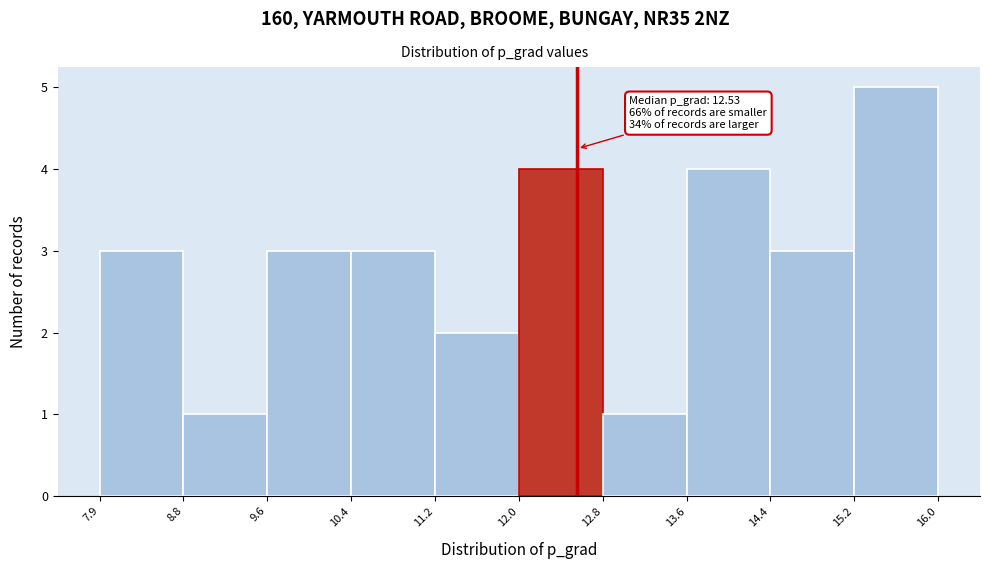

Which range on the x-axis has the tallest bar?

15.2 to 16.0